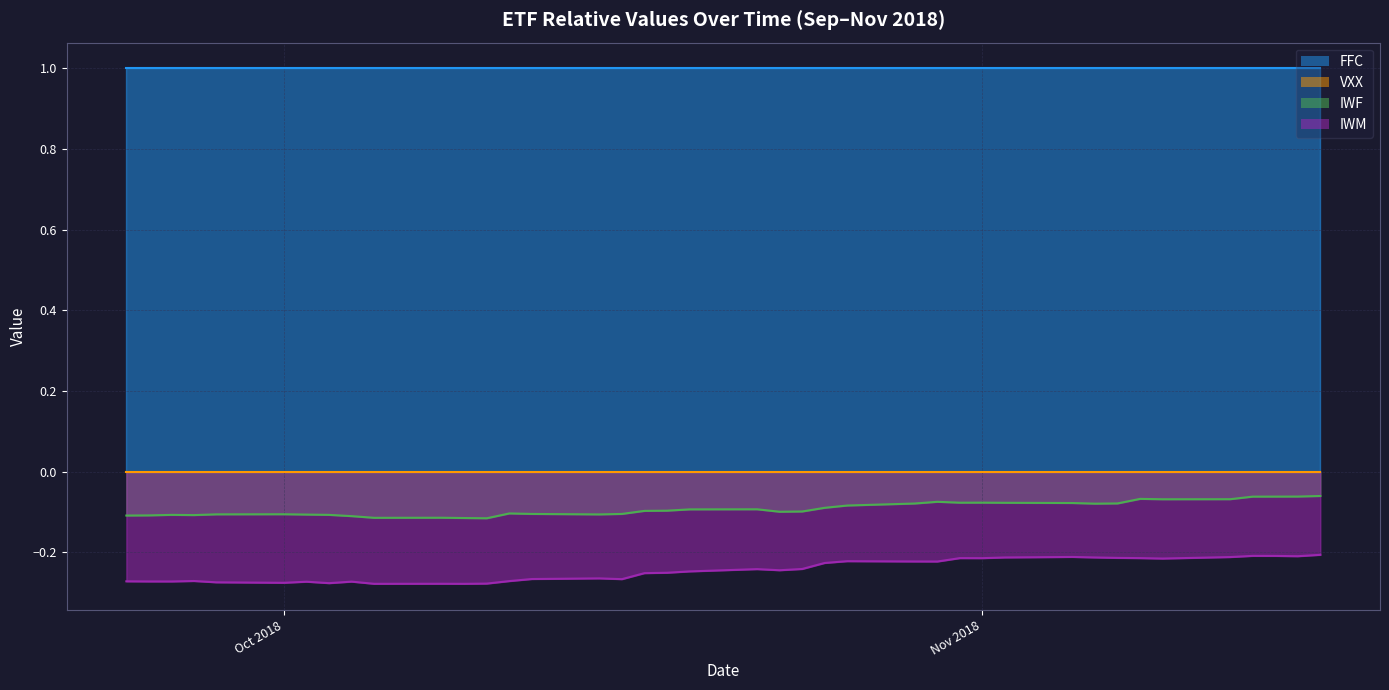

True or false: IWF and IWM cross at least once.

False